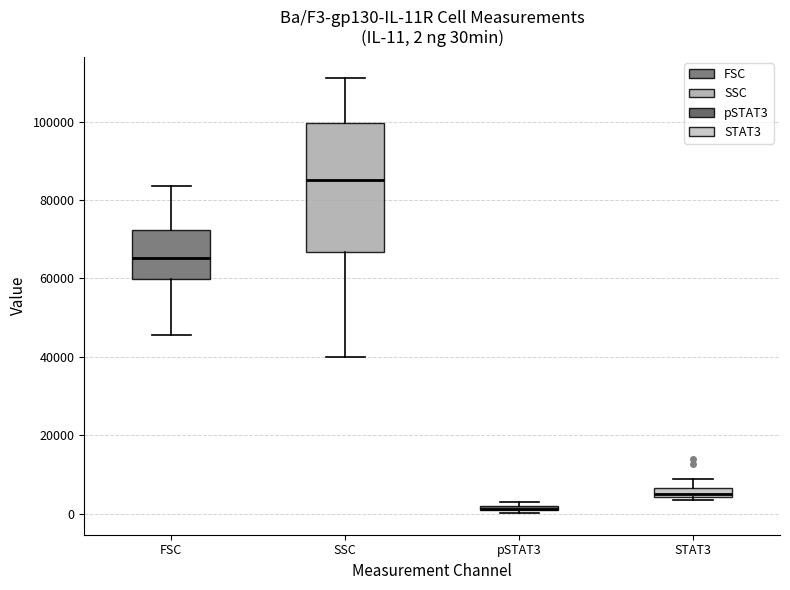

Which box is the tallest, from its lower edge to its upper edge?

SSC